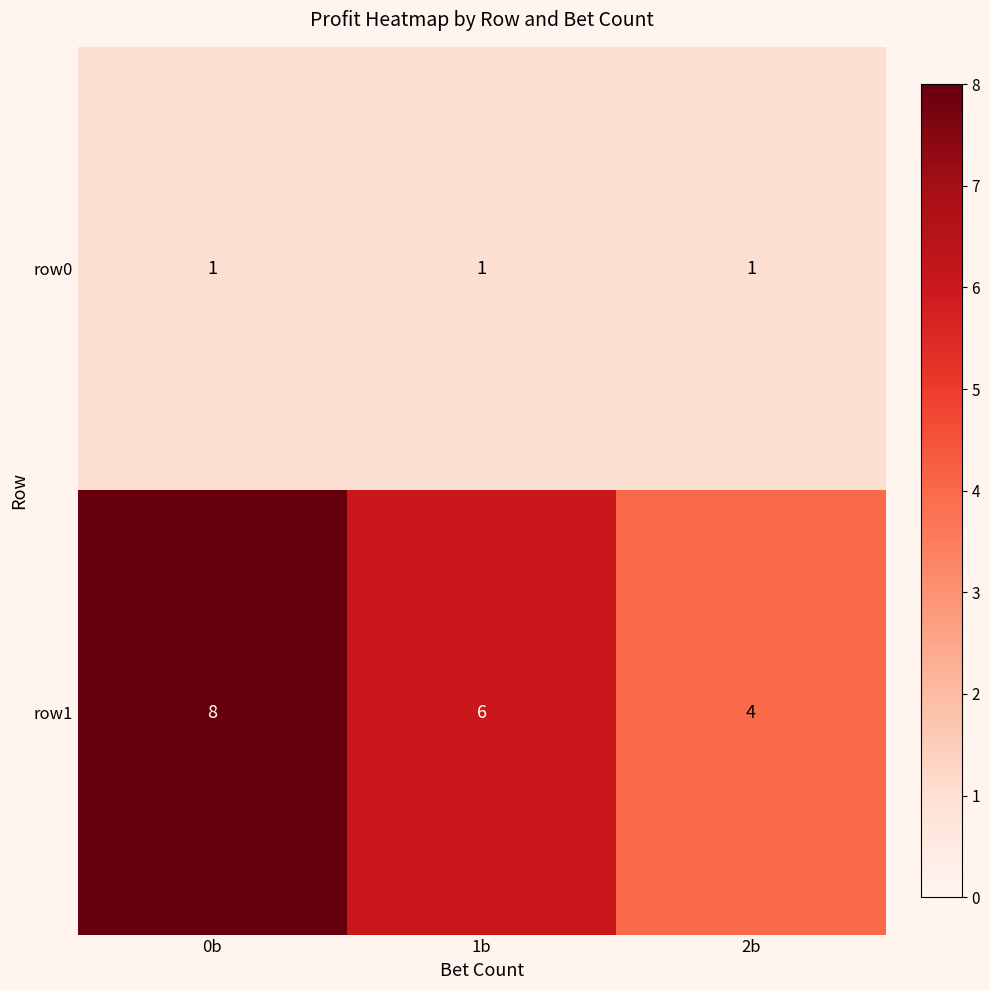

At which category is the sum across all series the highest?

0b